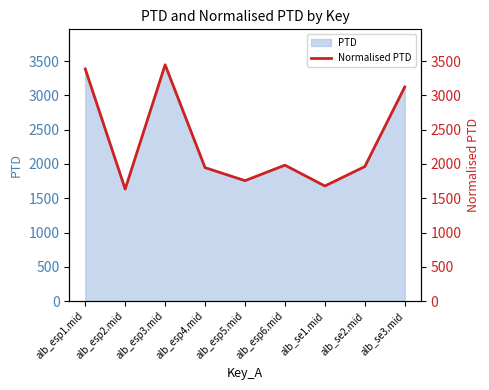

How many values are below 1962?

4